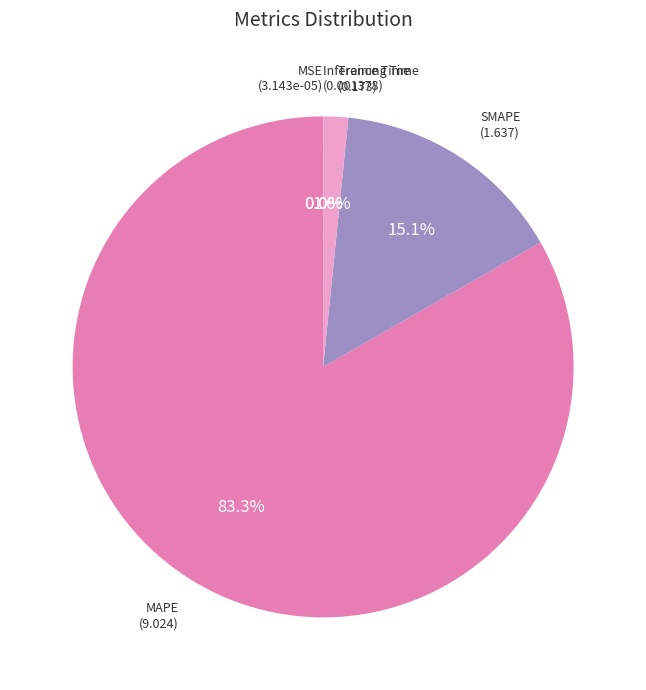

What percentage is the Training Time slice, to the nearest percent?

2%